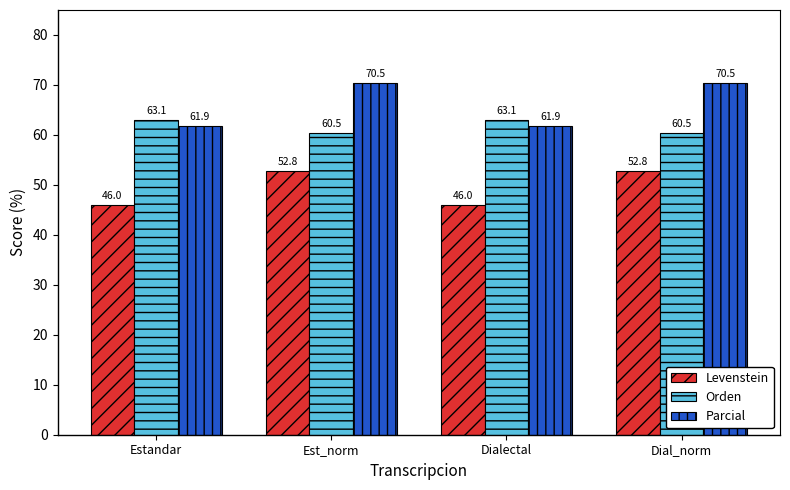

What is the difference between the highest and lowest values at Estandar?

17.1